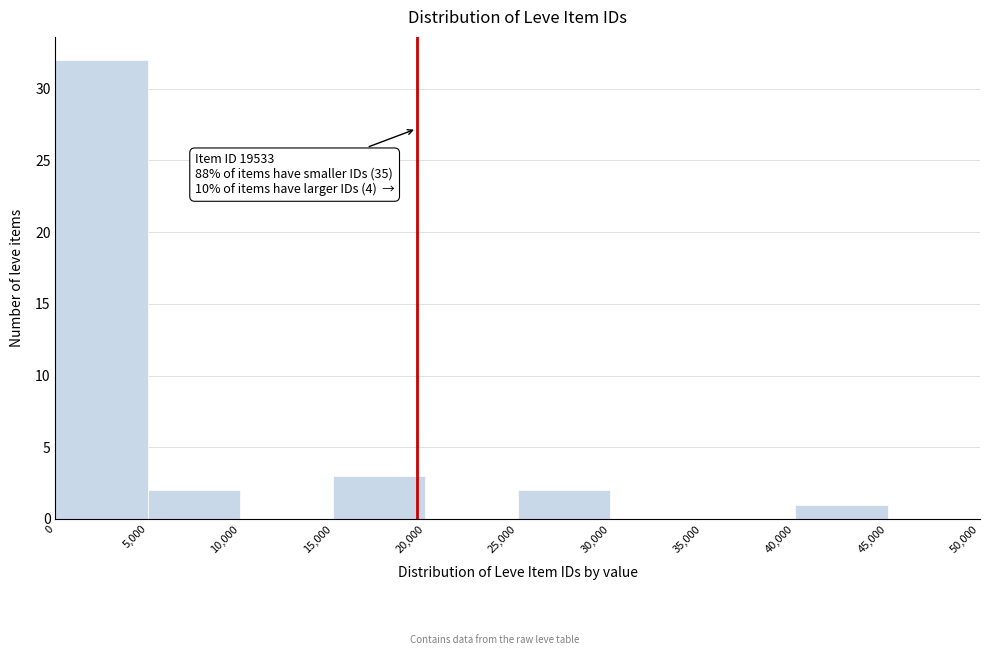

Which range on the x-axis has the tallest bar?

0 to 5,000